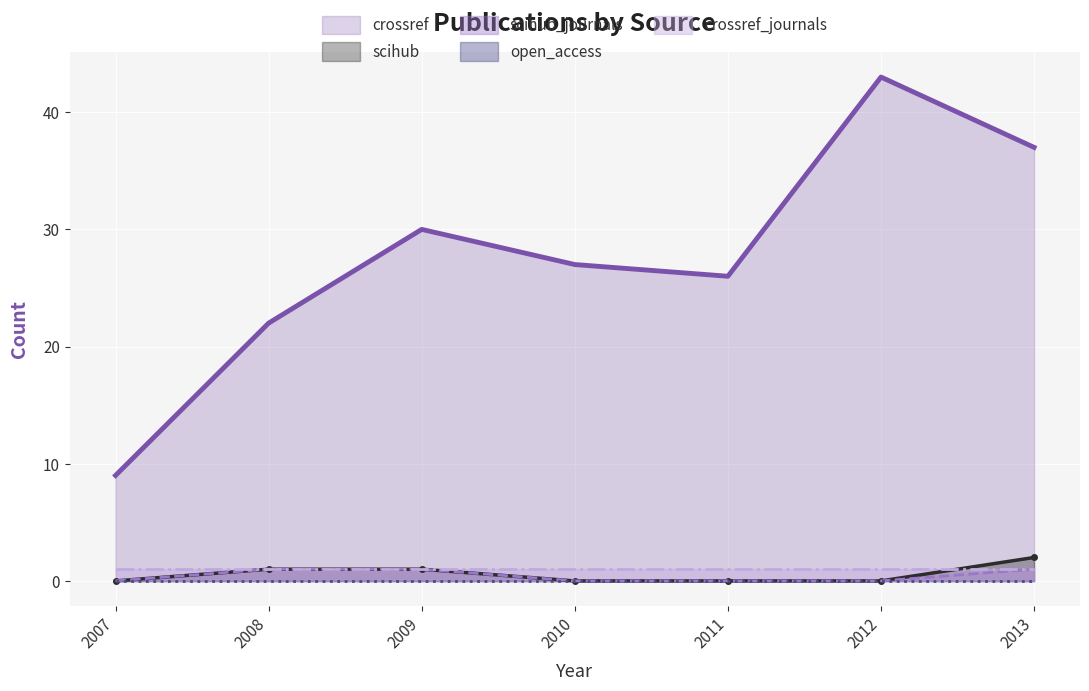

List the labels in order of crossref value, largest first.

2012, 2013, 2009, 2010, 2011, 2008, 2007